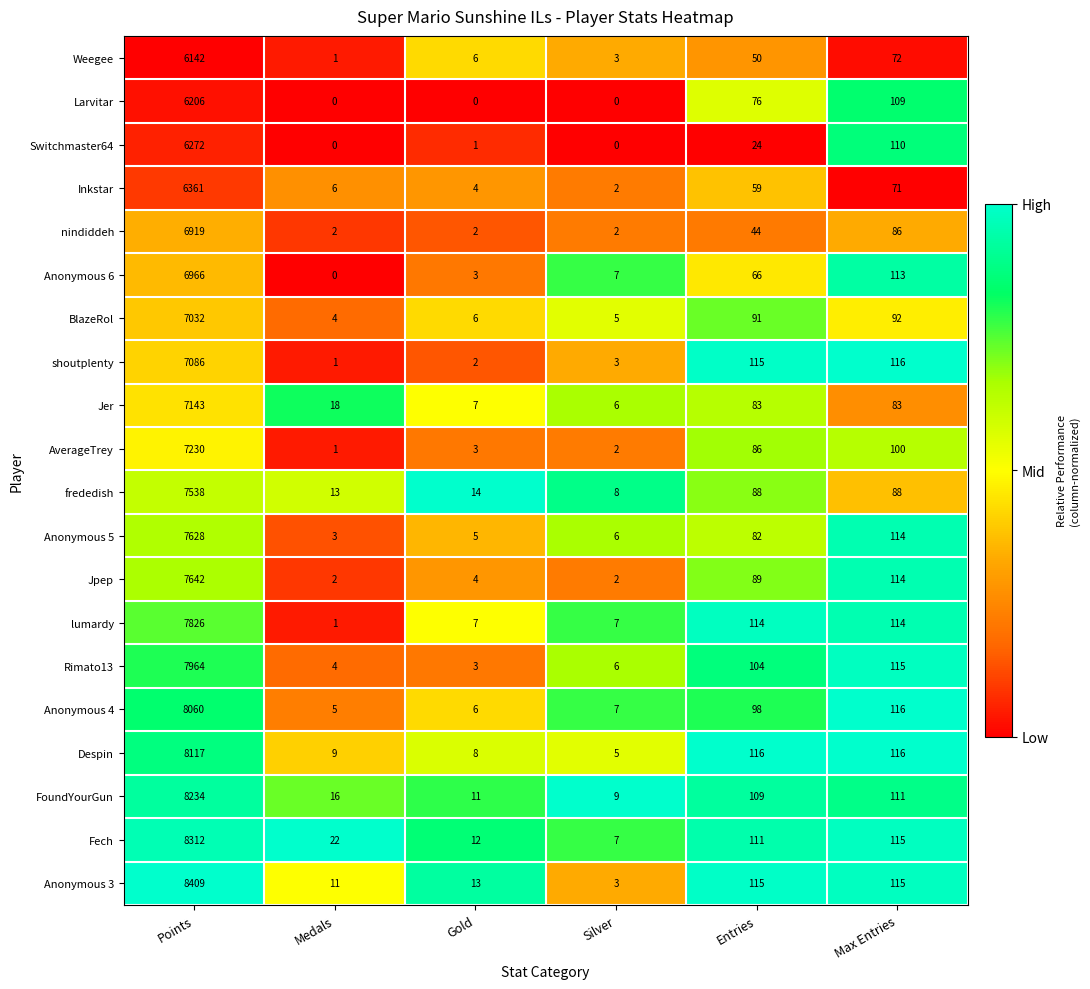

Which series changed the most between Points and Silver?

Anonymous 3